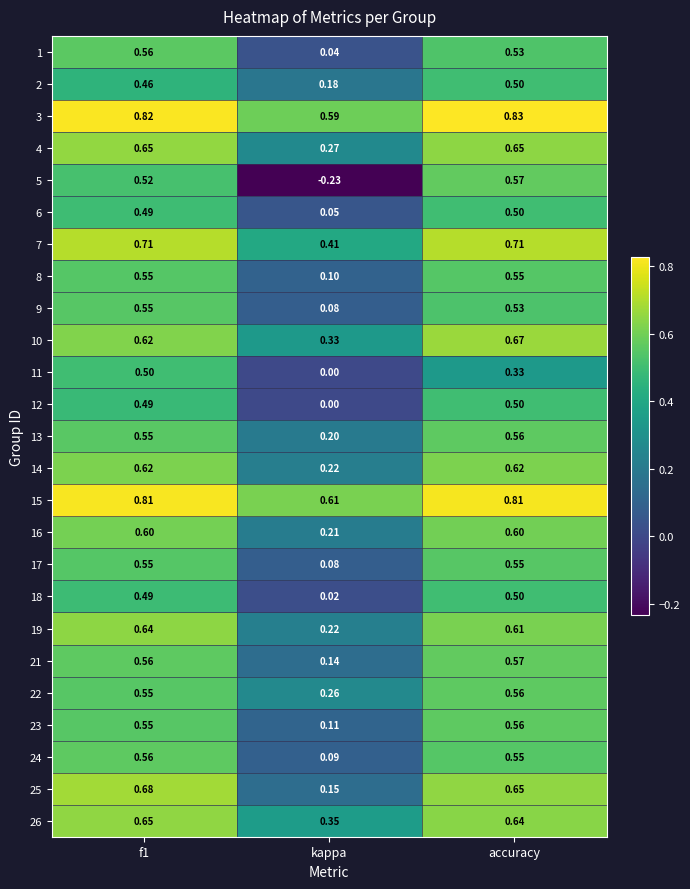

Which category has the highest value in the 5 series?

accuracy